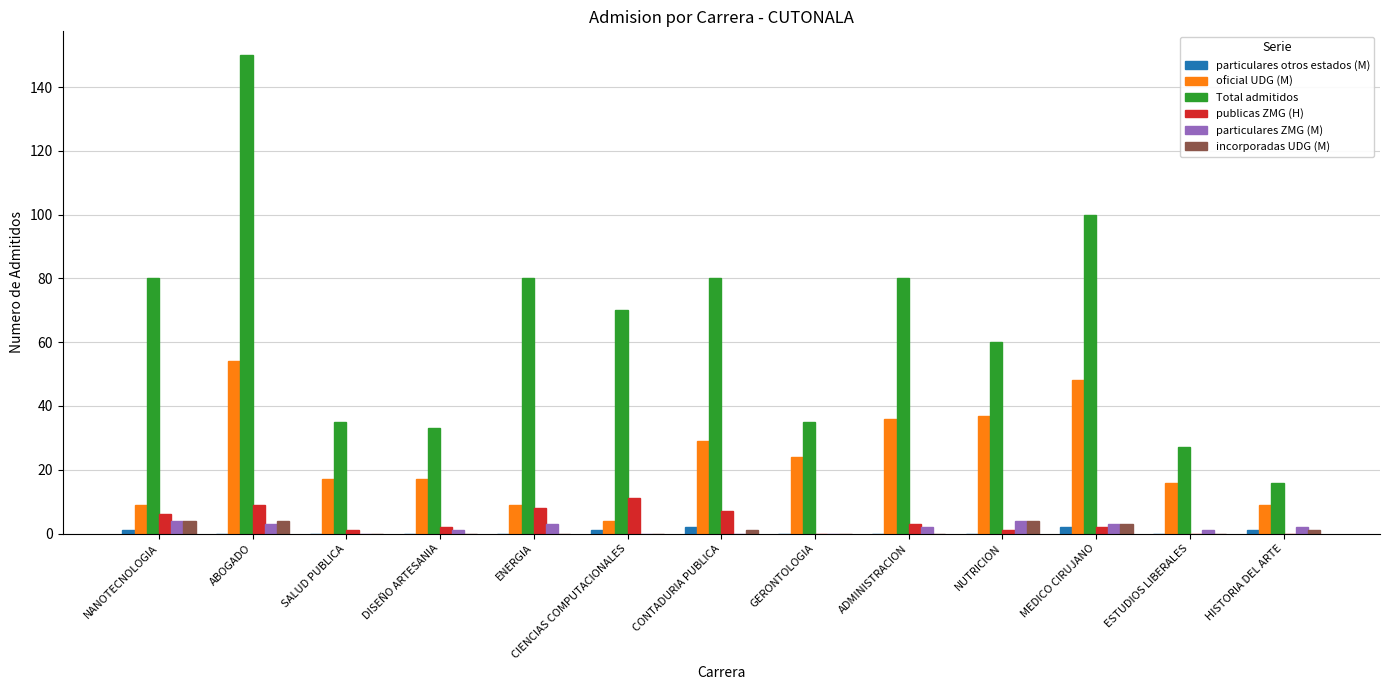

Which series has the largest total across all categories?

Total admitidos